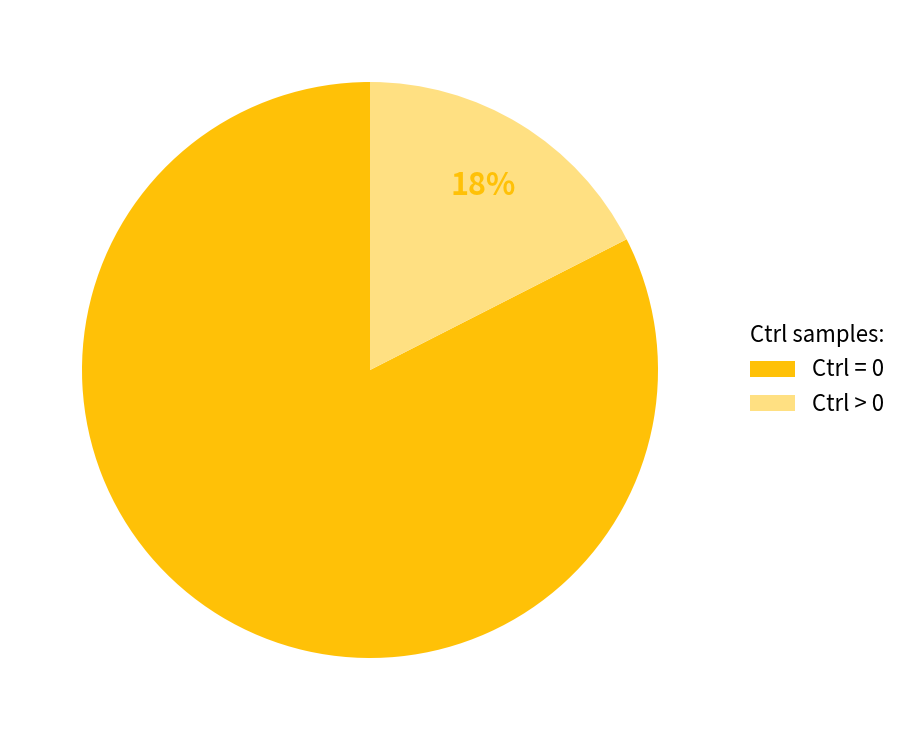

To the nearest percent, what percentage of the pie is Ctrl = 0?

83%